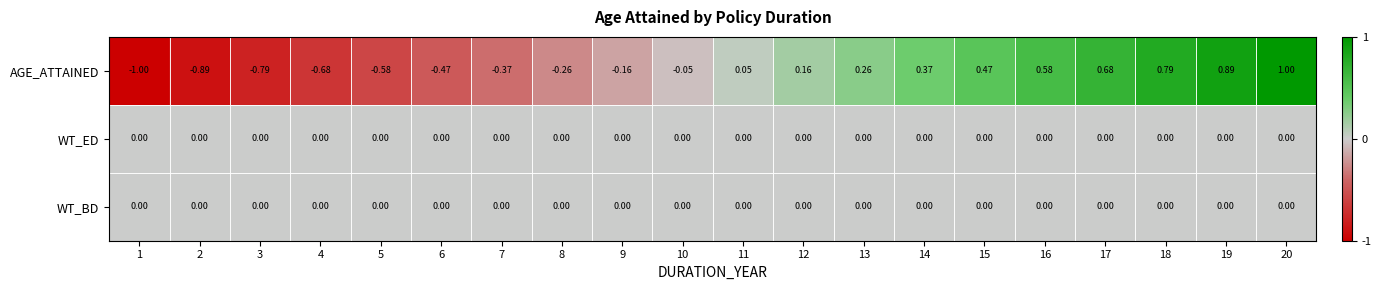

Which series changed the most between 6 and 20?

AGE_ATTAINED